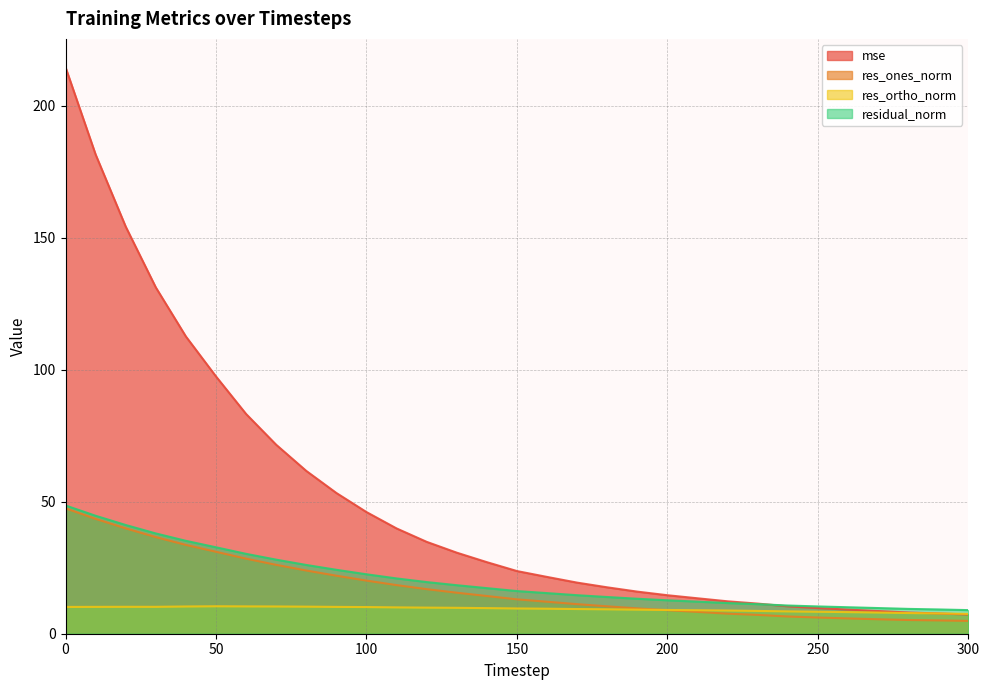

How many lines are shown in the chart?

4